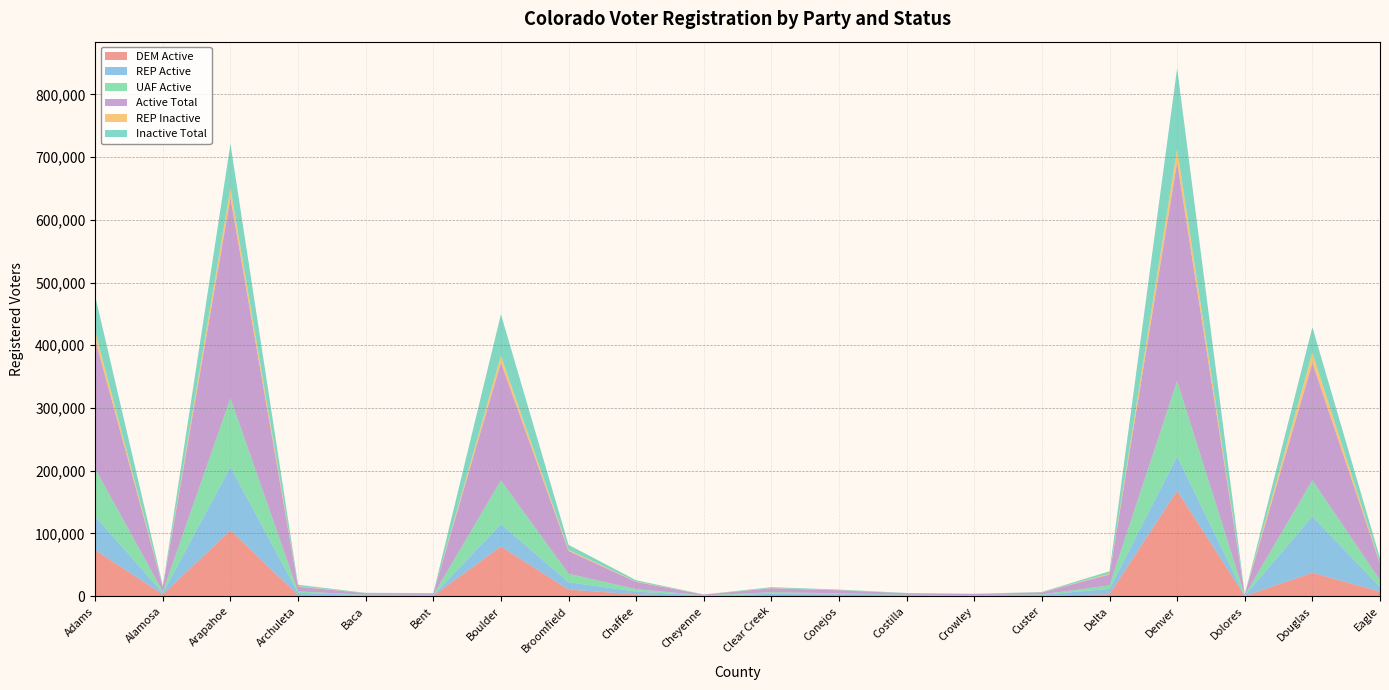

Reading left to right, extract all data points from this chart.

DEM Active: 73644	2911	104982	1733	682	775	79276	10514	2997	157	1957	2365	1621	436	435	3219	168232	371	37418	7359
REP Active: 53574	2253	100910	3775	1178	847	35627	11752	4412	862	1950	1703	325	917	1945	8474	54728	612	89921	7253
UAF Active: 76023	2060	109726	2008	566	561	69749	13560	3879	274	2367	654	380	371	632	5487	120097	373	57575	10990
Active Total: 205901	7296	319621	7621	2451	2211	187870	36309	11428	1301	6388	4738	2355	1748	3042	17426	348981	1373	187132	26015
REP Inactive: 12552	376	15763	851	138	122	10757	2014	618	63	342	260	78	93	213	1405	21098	75	16445	1616
Inactive Total: 56655	1755	70192	2236	362	523	66157	7709	2113	136	1346	875	403	311	471	3717	128776	260	40418	7395